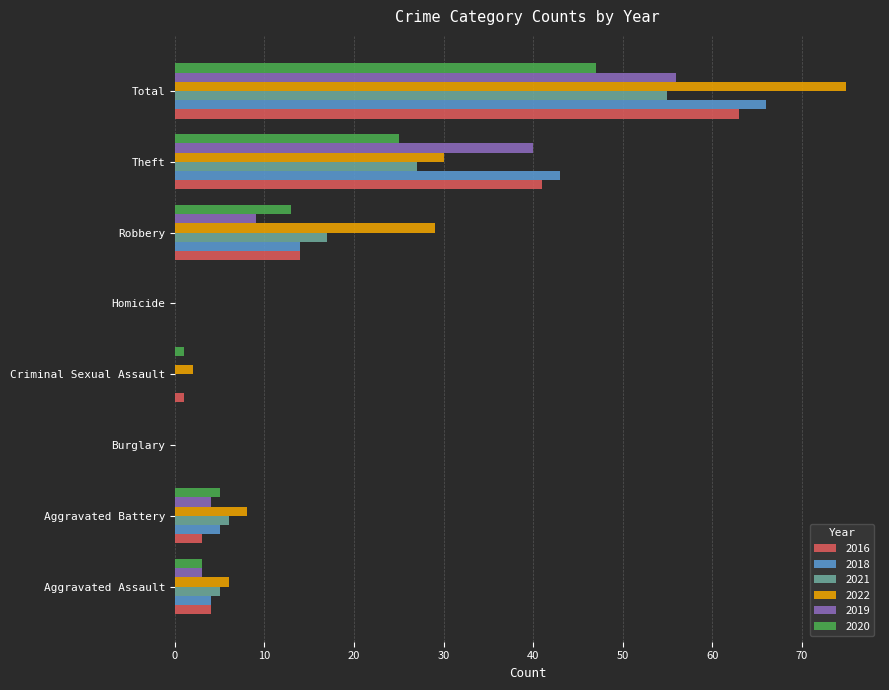

What are all the series names shown in the legend?

2016, 2018, 2021, 2022, 2019, 2020